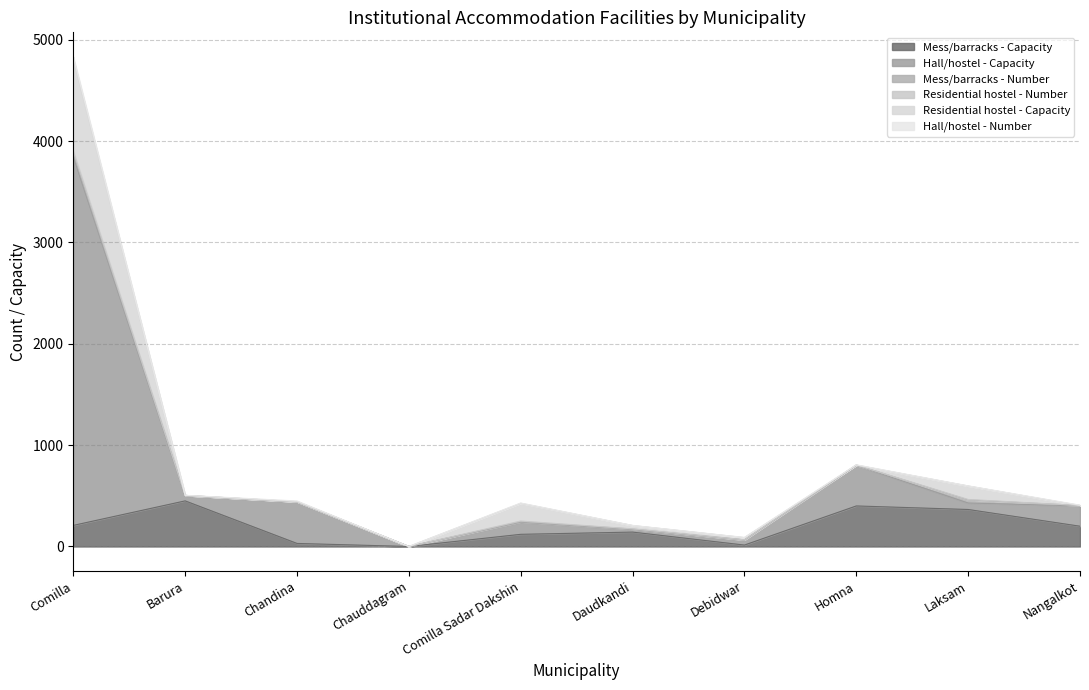

Which category has the lowest value across all series?

Chauddagram